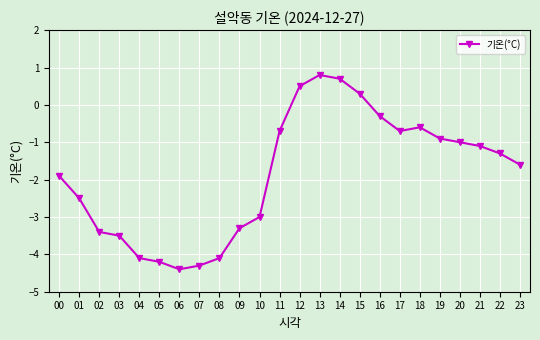

Reading left to right, transcribe all the data shown in this chart.

00=-1.9	01=-2.5	02=-3.4	03=-3.5	04=-4.1	05=-4.2	06=-4.4	07=-4.3	08=-4.1	09=-3.3	10=-3.0	11=-0.7	12=0.5	13=0.8	14=0.7	15=0.3	16=-0.3	17=-0.7	18=-0.6	19=-0.9	20=-1.0	21=-1.1	22=-1.3	23=-1.6